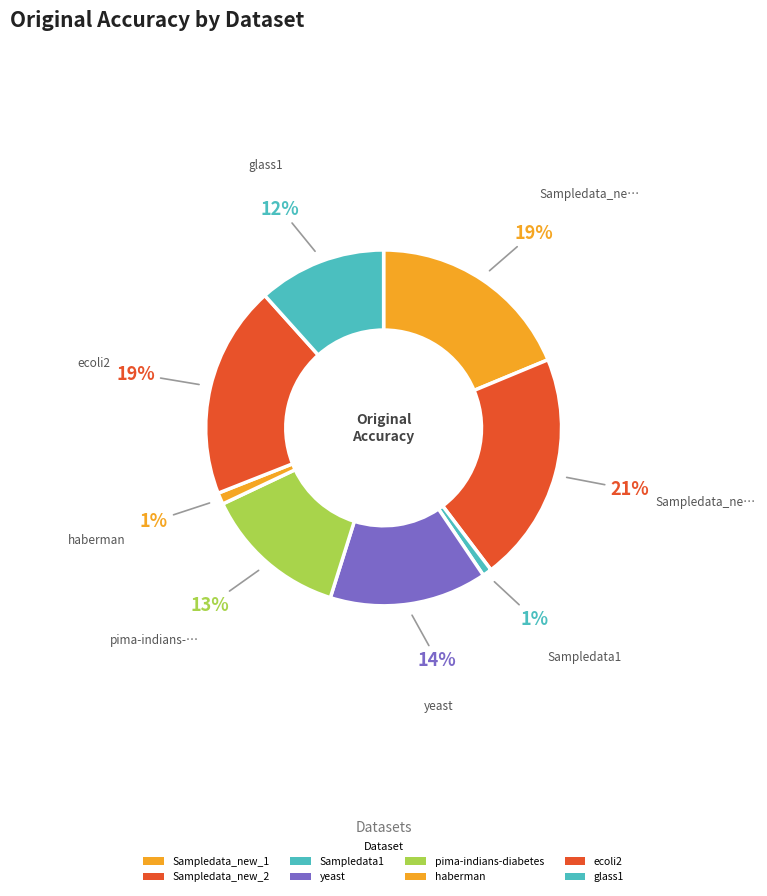

Count the number of slices in the pie.

8